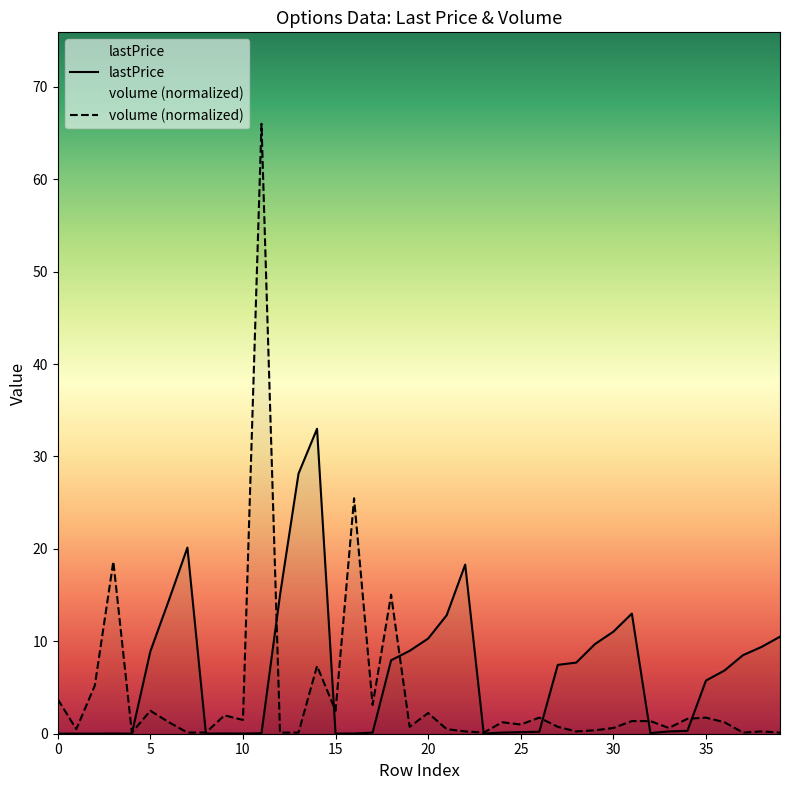

What is the difference between the second highest and second lowest values?

28.1